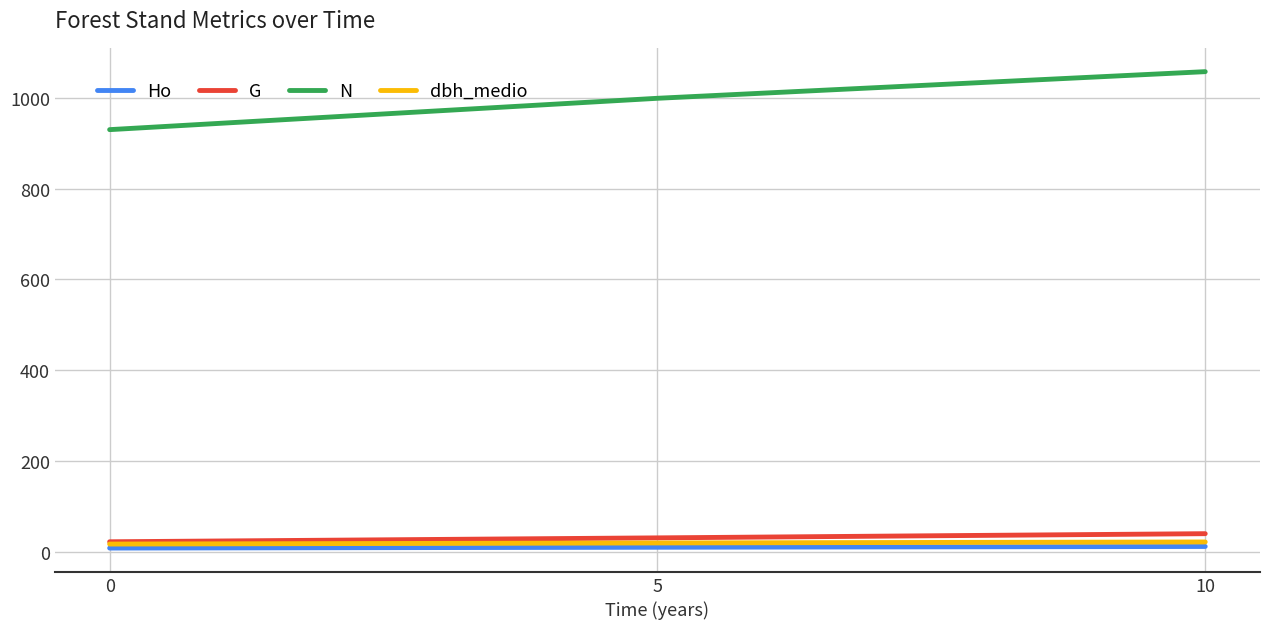

Which category has the highest value across all series?

10